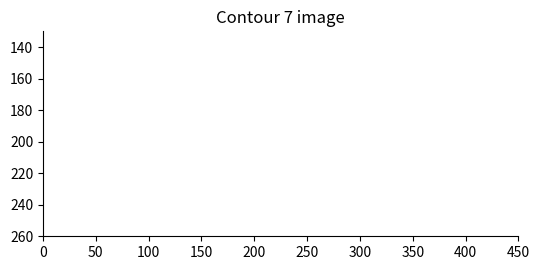

Is it true that the value at 33 is 24.5?

False